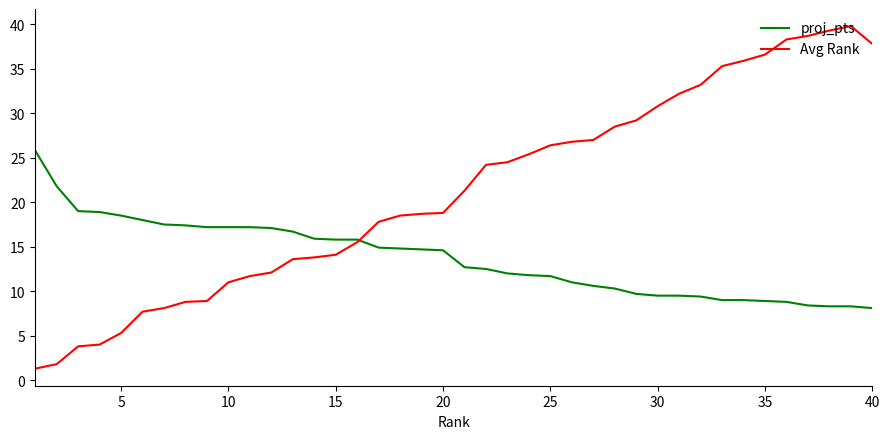

Which series has the largest total across all categories?

Avg Rank